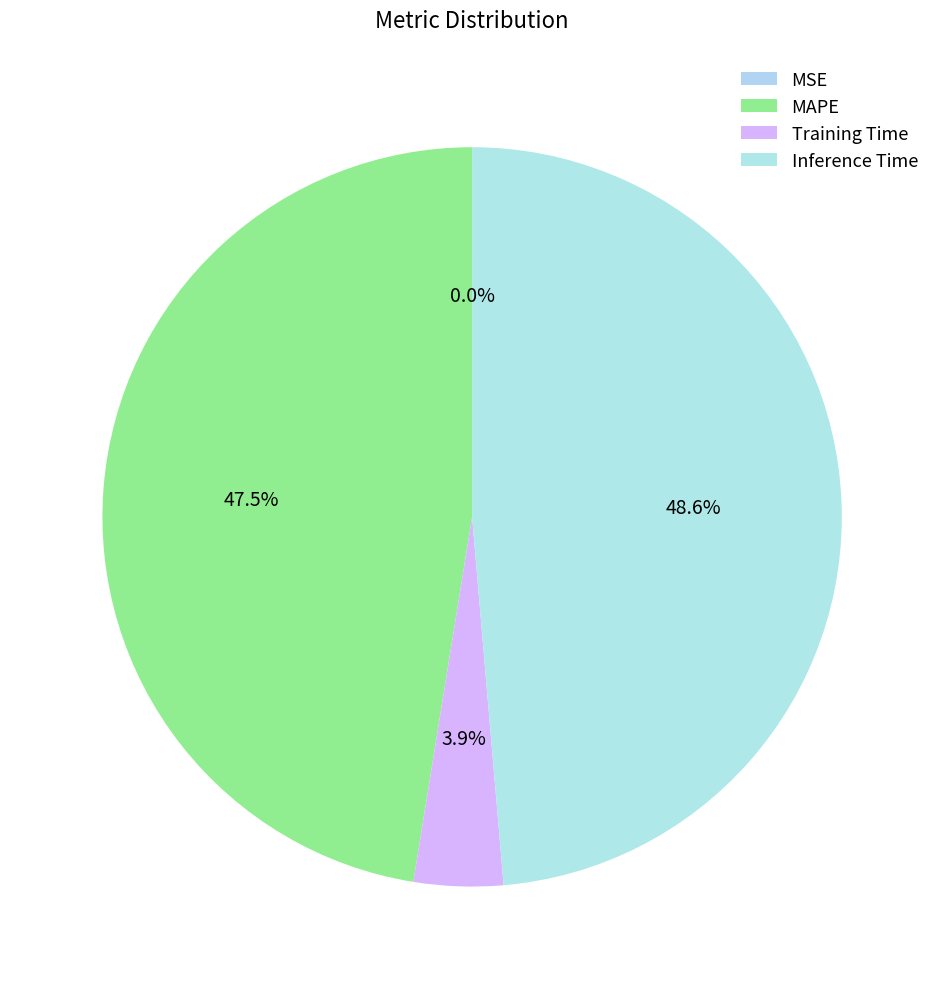

Rank the categories by value from lowest to highest.

MSE, Training Time, MAPE, Inference Time